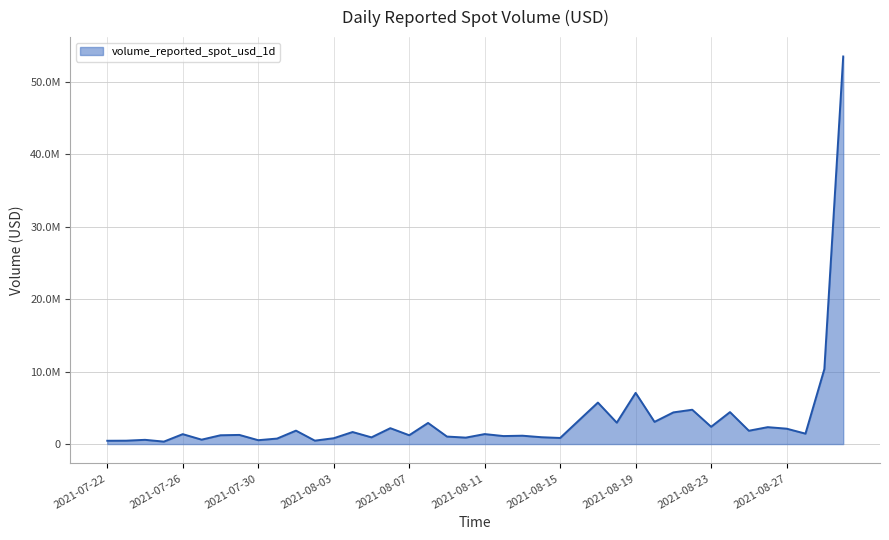

List the labels in order of value, largest first.

2021-08-30, 2021-08-29, 2021-08-19, 2021-08-17, 2021-08-22, 2021-08-24, 2021-08-21, 2021-08-16, 2021-08-20, 2021-08-18, 2021-08-08, 2021-08-23, 2021-08-26, 2021-08-06, 2021-08-27, 2021-08-01, 2021-08-25, 2021-08-04, 2021-08-28, 2021-08-11, 2021-07-26, 2021-07-29, 2021-08-07, 2021-07-28, 2021-08-13, 2021-08-12, 2021-08-09, 2021-08-14, 2021-08-05, 2021-08-10, 2021-08-15, 2021-08-03, 2021-07-31, 2021-07-27, 2021-07-24, 2021-07-30, 2021-08-02, 2021-07-23, 2021-07-22, 2021-07-25